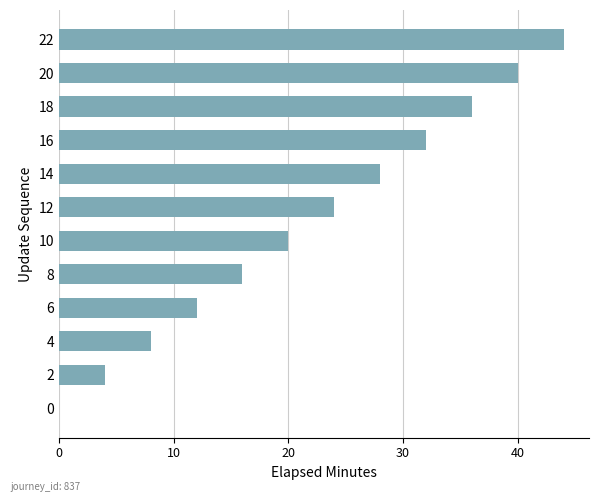

Is it true that the value at 0 is 0?

True